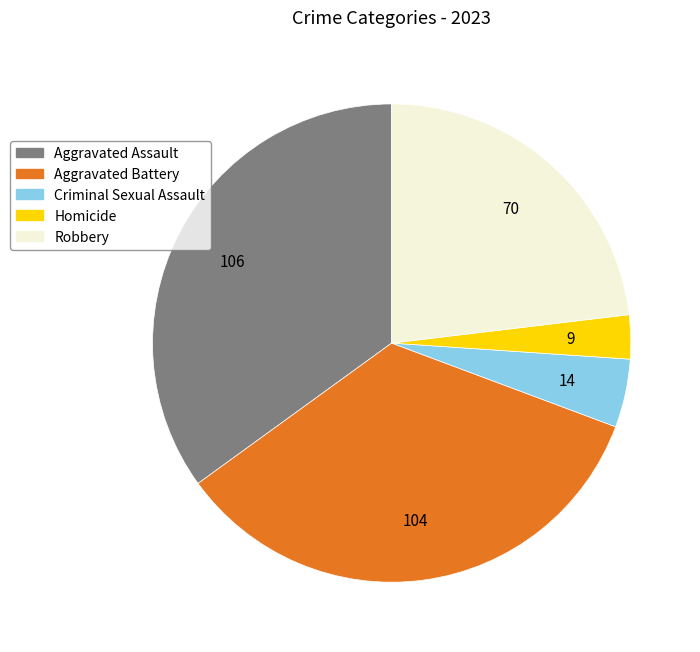

Is it true that Robbery is 38% of the pie?

False